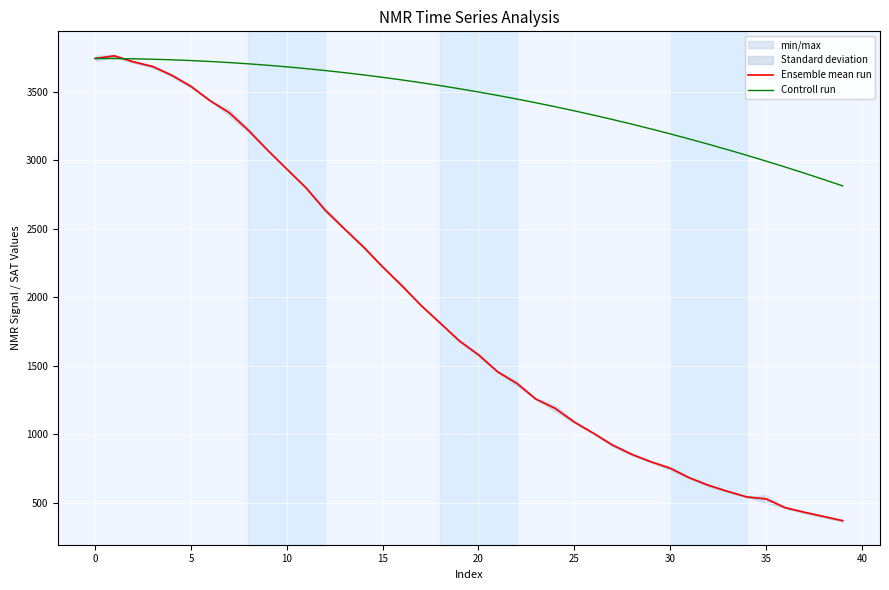

The value of Controll run at 25 is 1691.4. True or false?

False